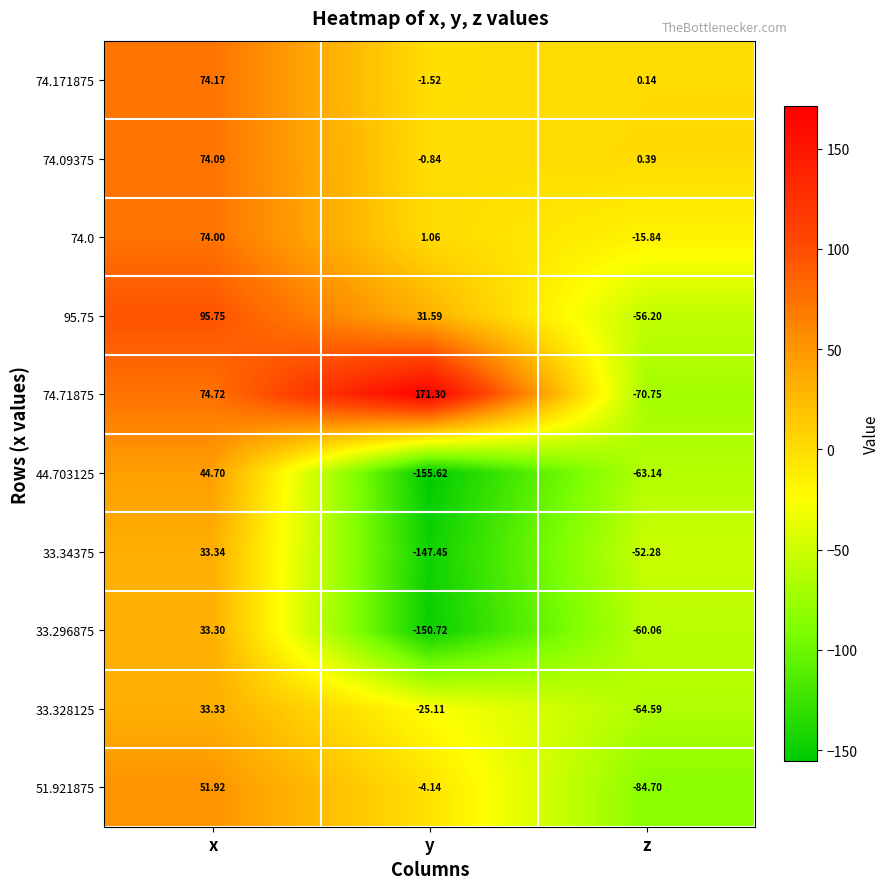

Where is 74.171875 nearest to the value 36?

z